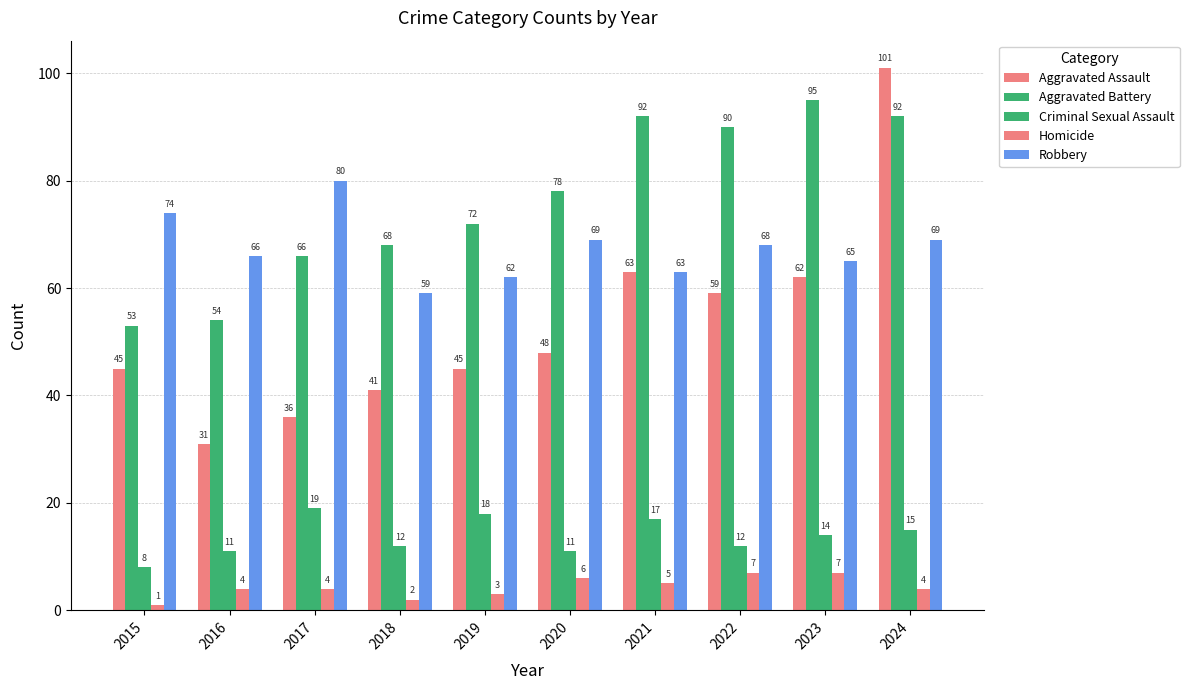

How many data points in Aggravated Battery are less than 78?

5